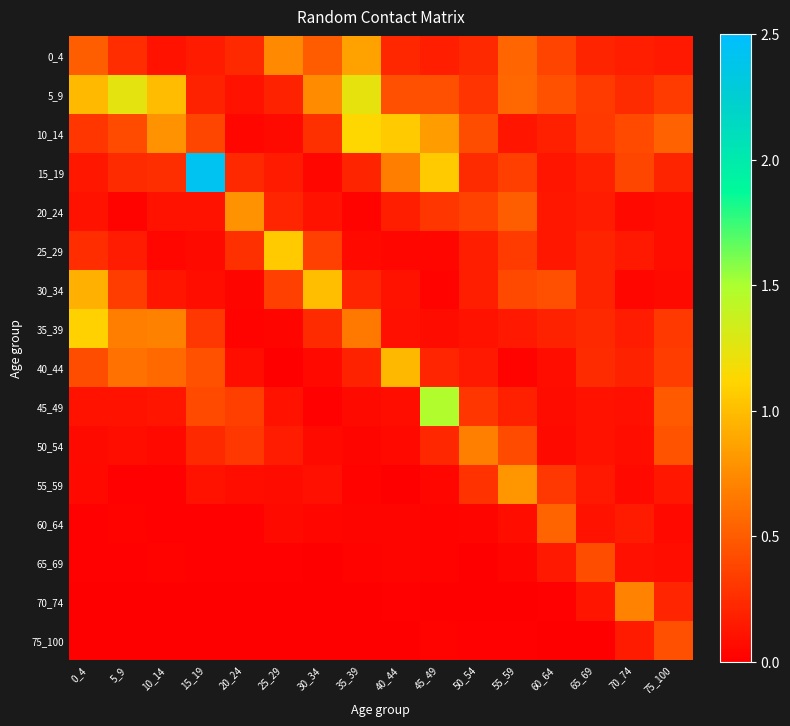

Which series has the largest total across all categories?

5_9